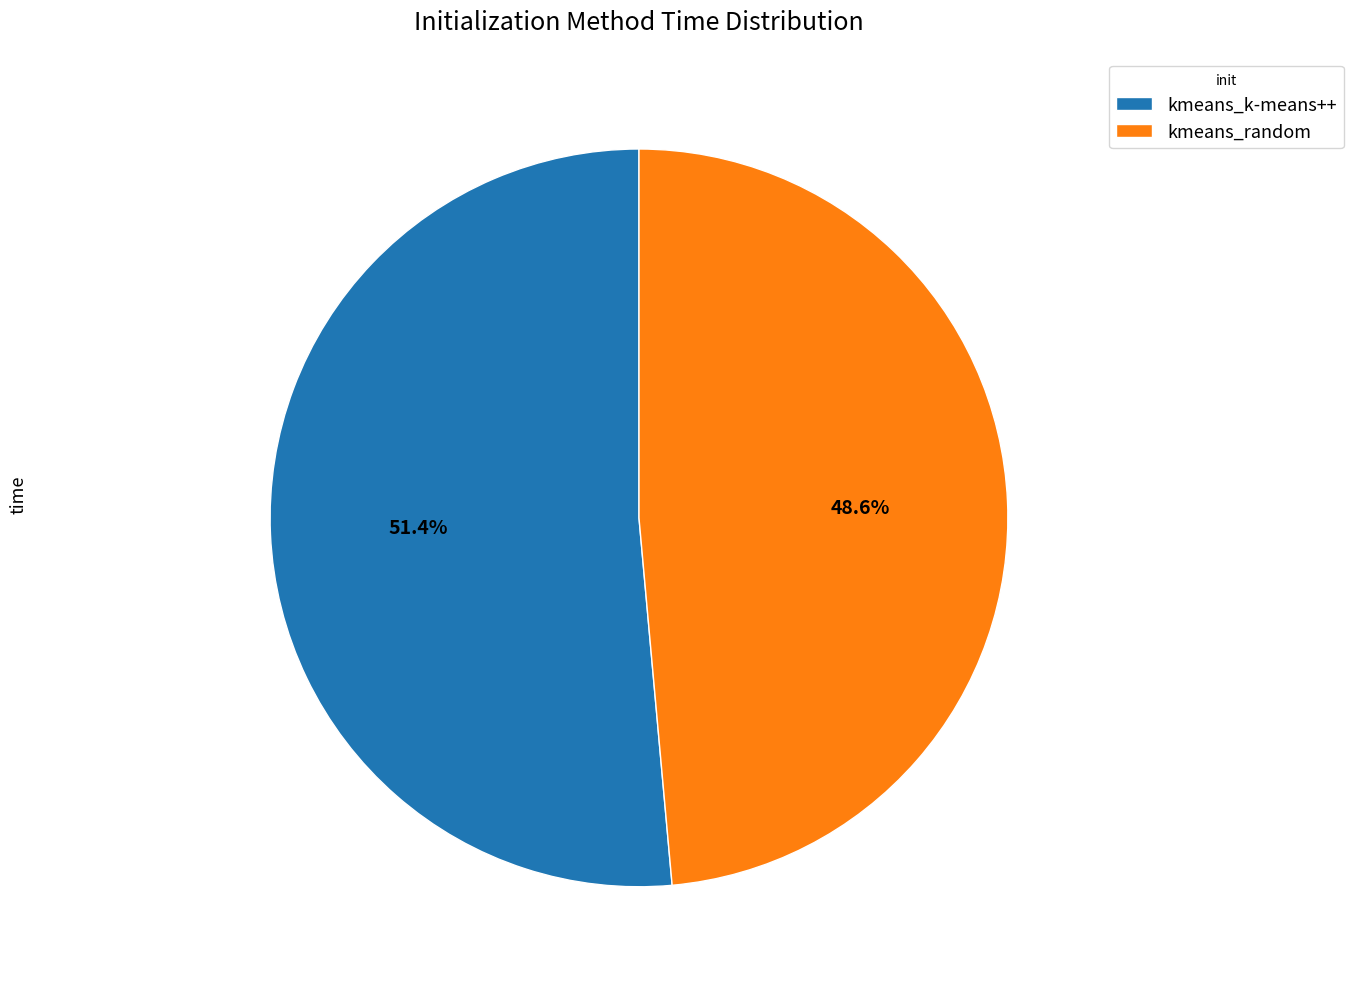

Which category accounts for the majority?

kmeans_k-means++